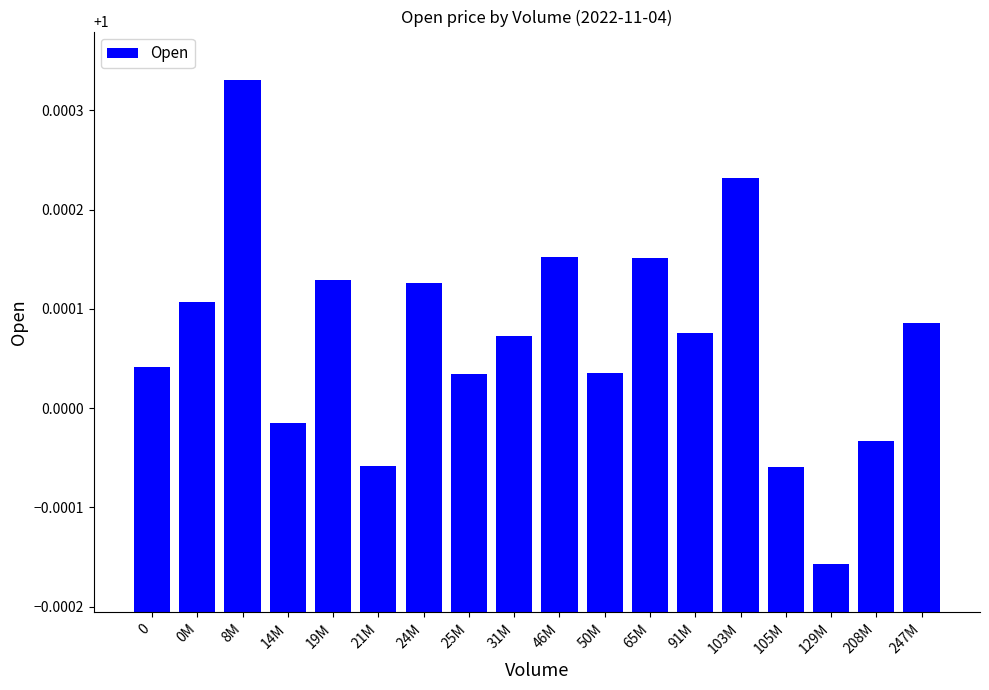

At which category does the chart reach its minimum across all series?

129M